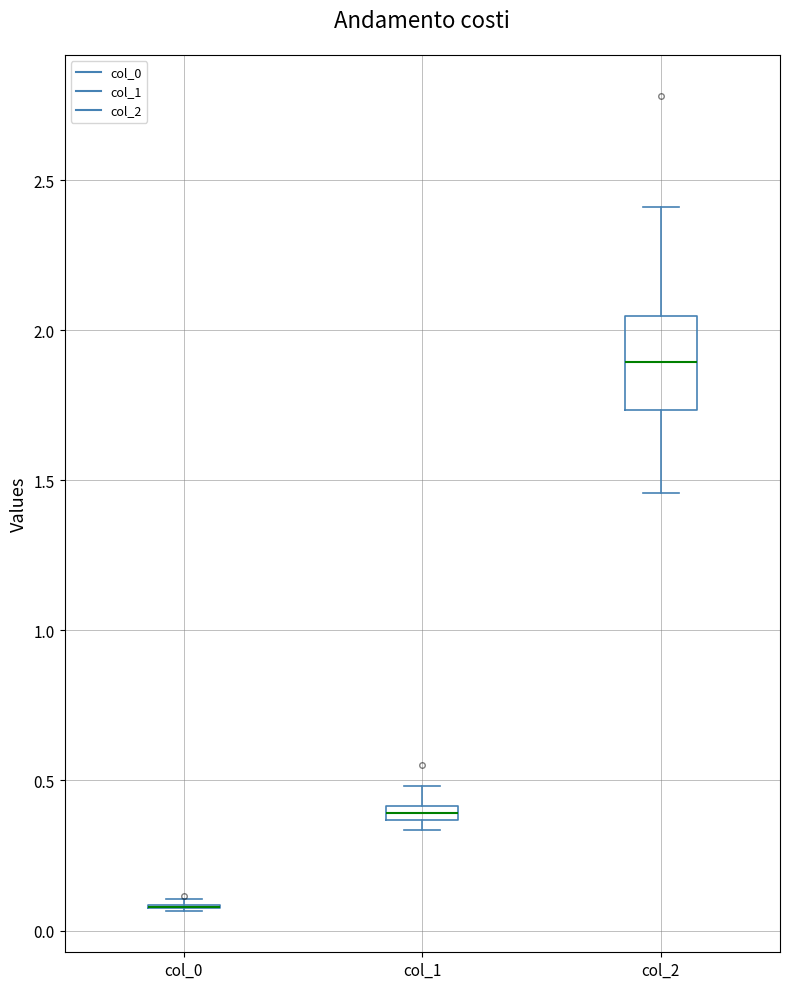

Where is the lower edge of the box for col_1 on the y-axis? The values are not printed on the chart, so give them approximately, as read against the axis.

0.35